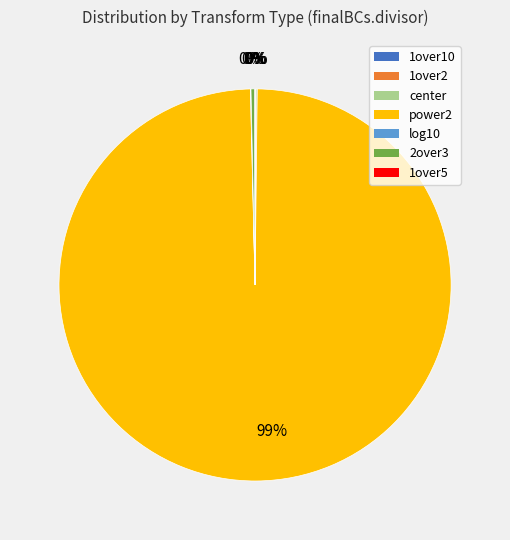

To the nearest percent, what is the average slice percentage?

14%